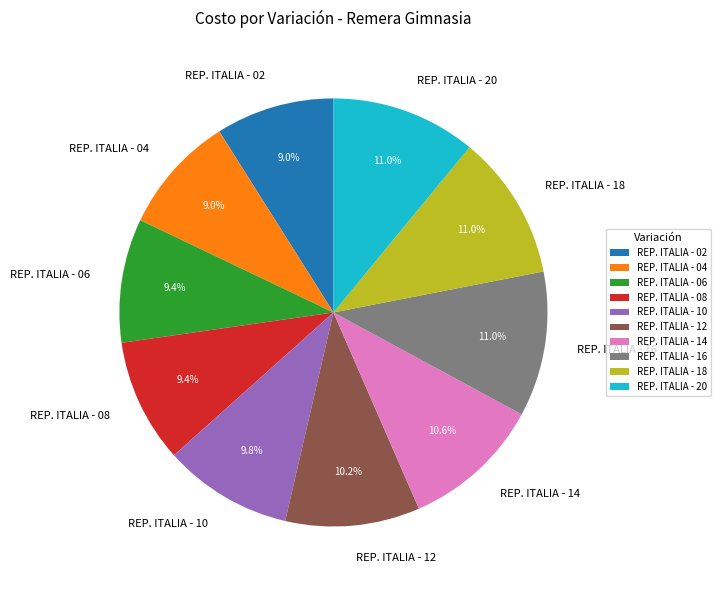

Is it true that REP. ITALIA - 20 is 11% of the pie?

True